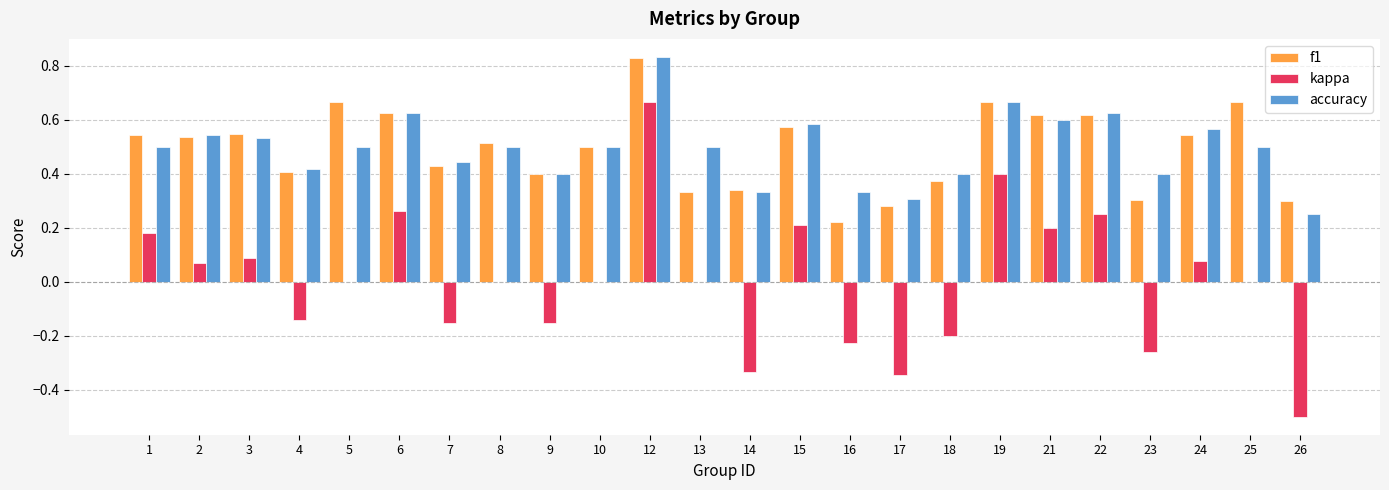

What are all the series names shown in the legend?

f1, kappa, accuracy